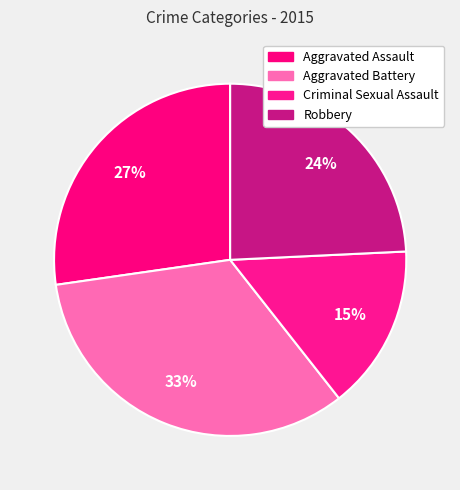

How many slices are in this pie chart?

4